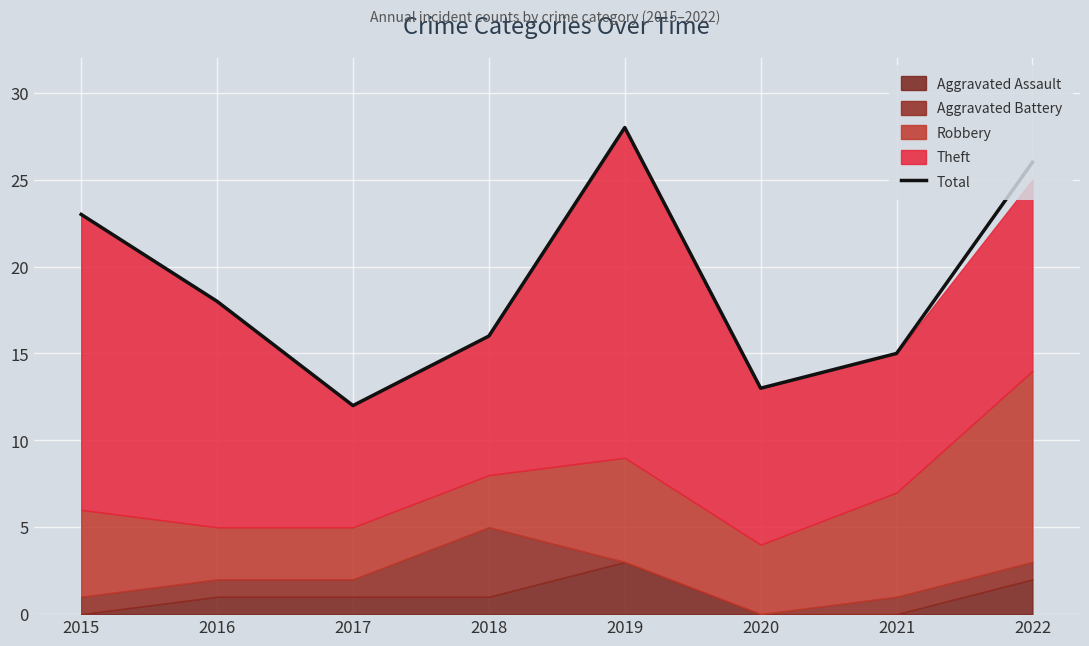

What is the greatest value displayed?

28